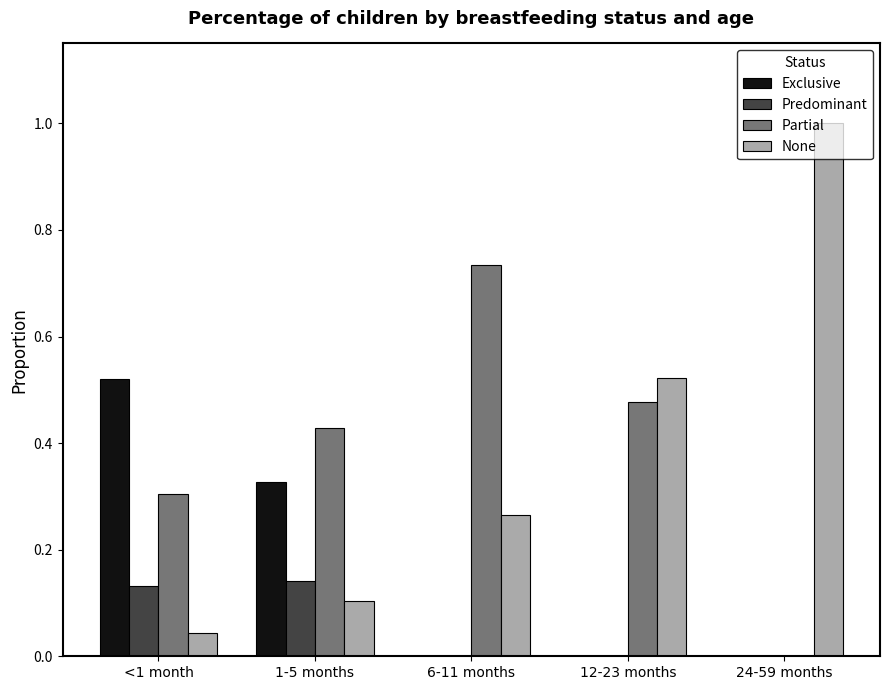

What is the sum of all None values?

1.9